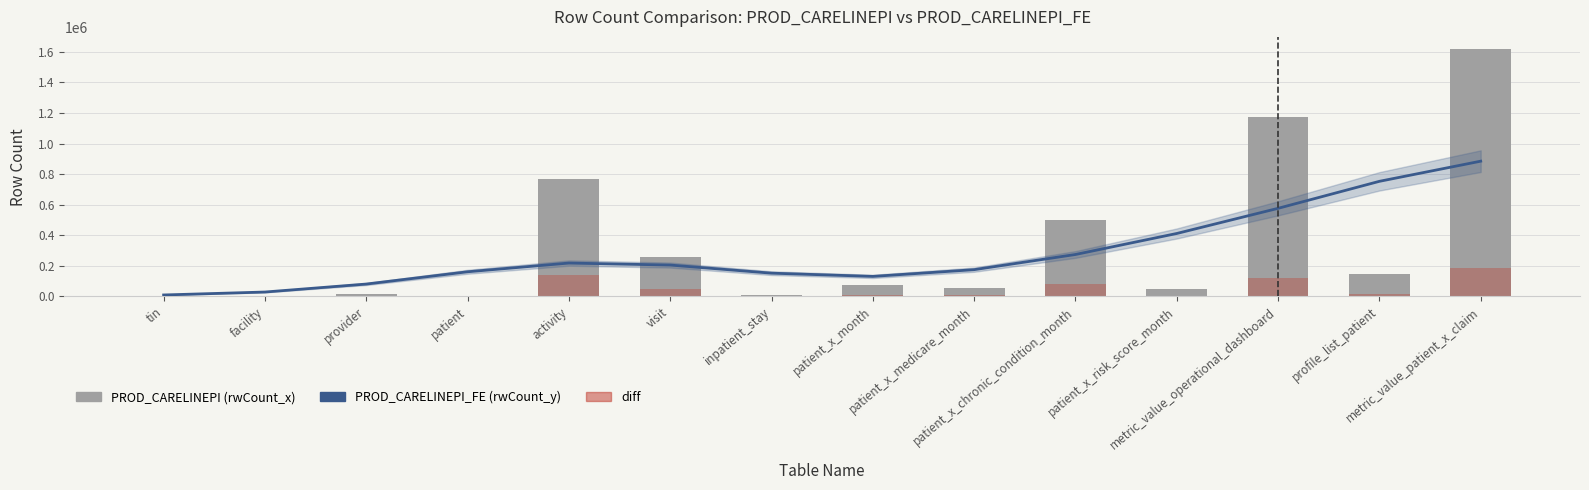

What is the difference between the diff values at facility and profile_list_patient?

17281